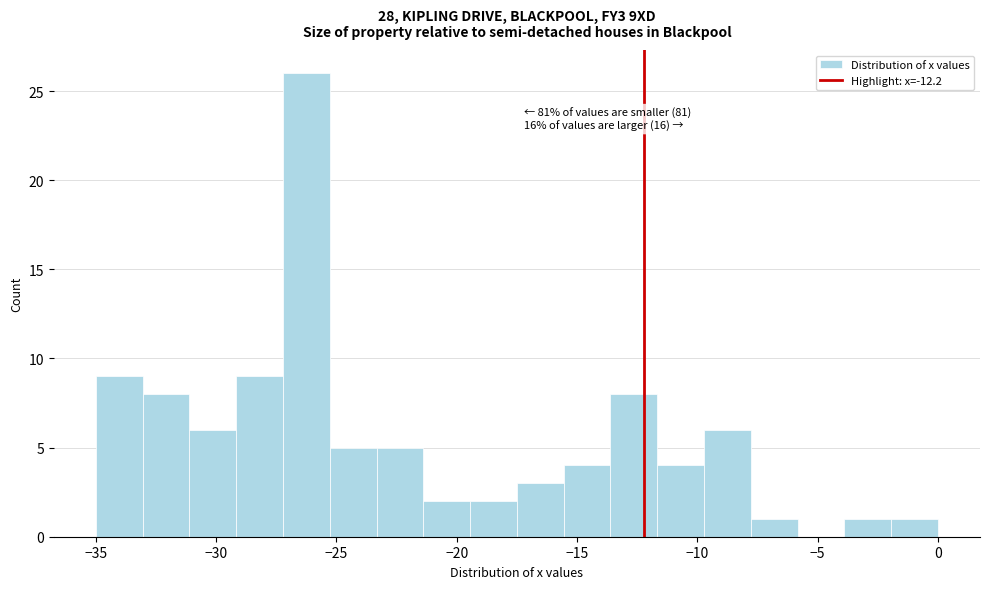

Around what value on the x-axis is the tallest bar? Give the approximate position of its centre, as read against the axis.

-26.0